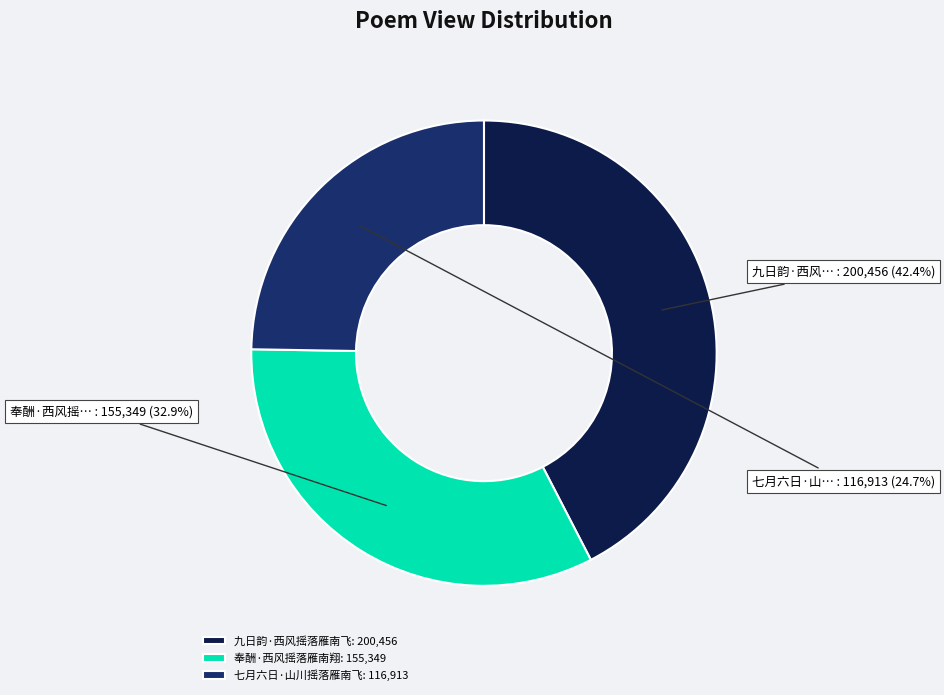

Which slice is the largest?

九日韵·西风摇落雁南飞